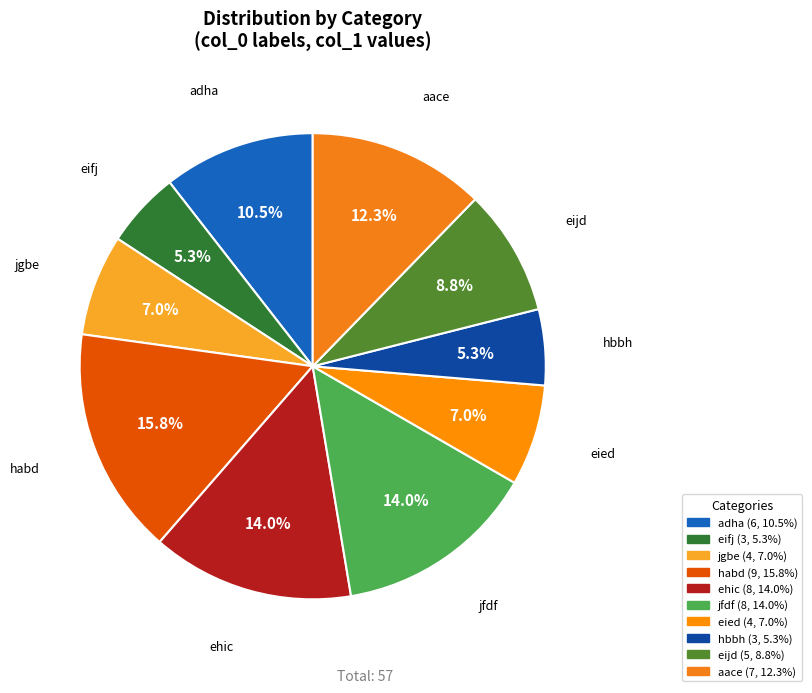

True or false: eied accounts for 20% of the total.

False